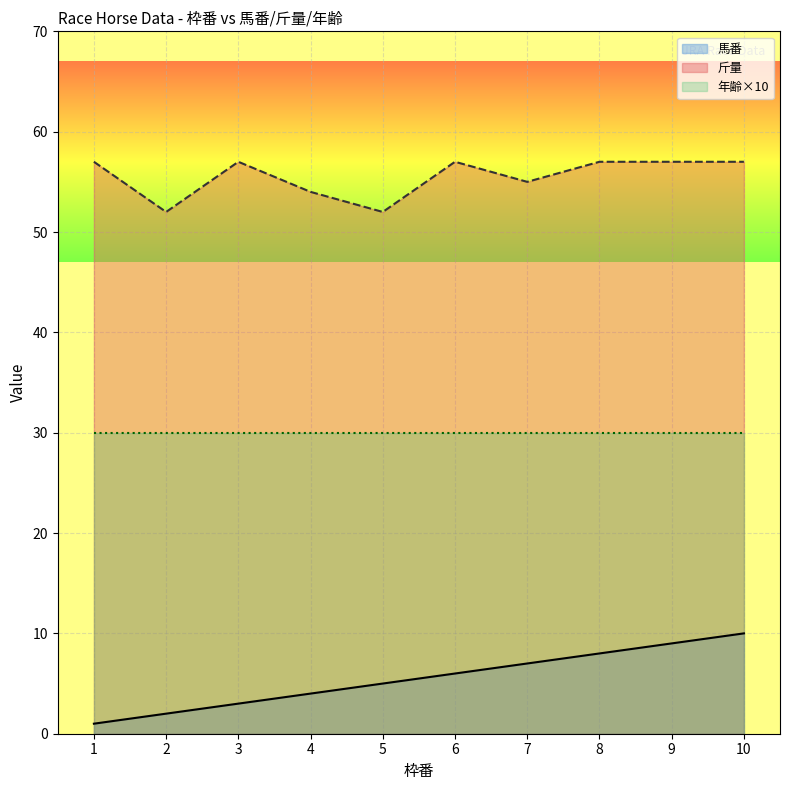

At 6, list the series in order from largest to smallest.

斤量, 年齢×10, 馬番